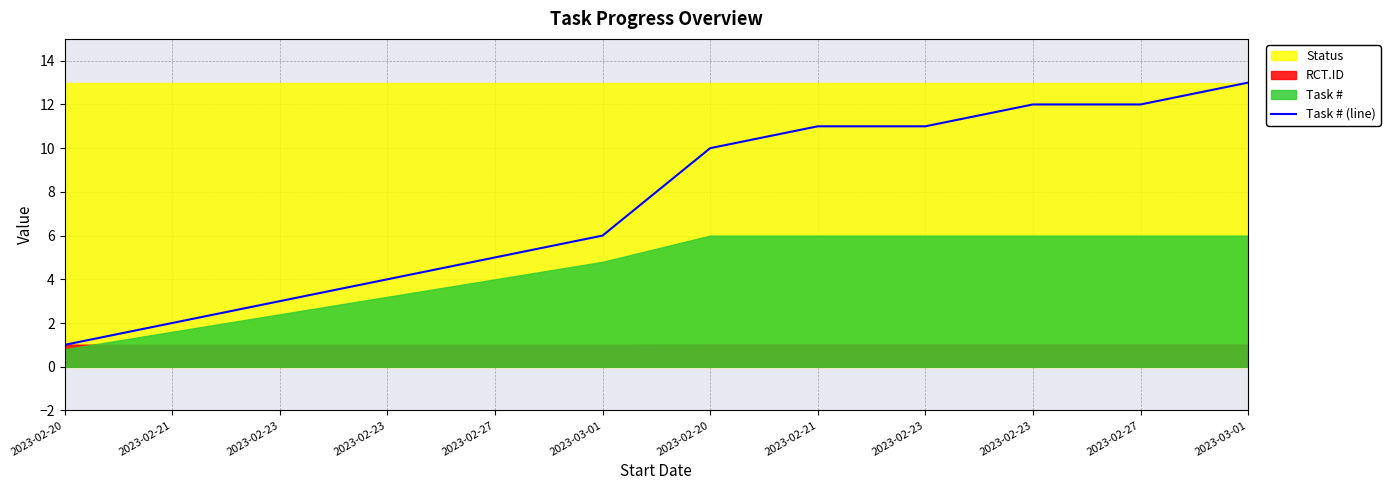

What is the ratio of the value at 2023-02-23 to the value at 2023-03-01?

0.5